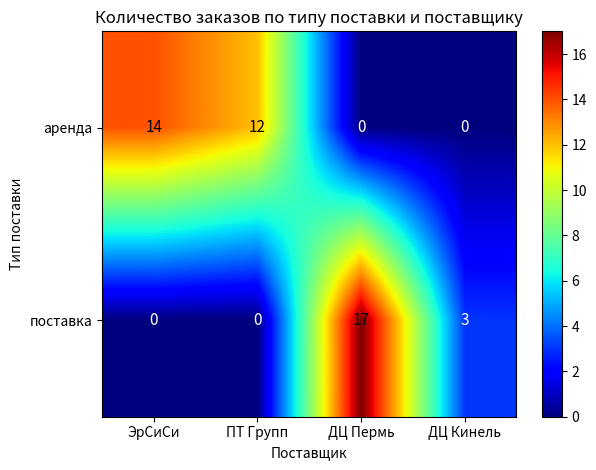

What is the spread (max minus min) of values at ДЦ Кинель?

3